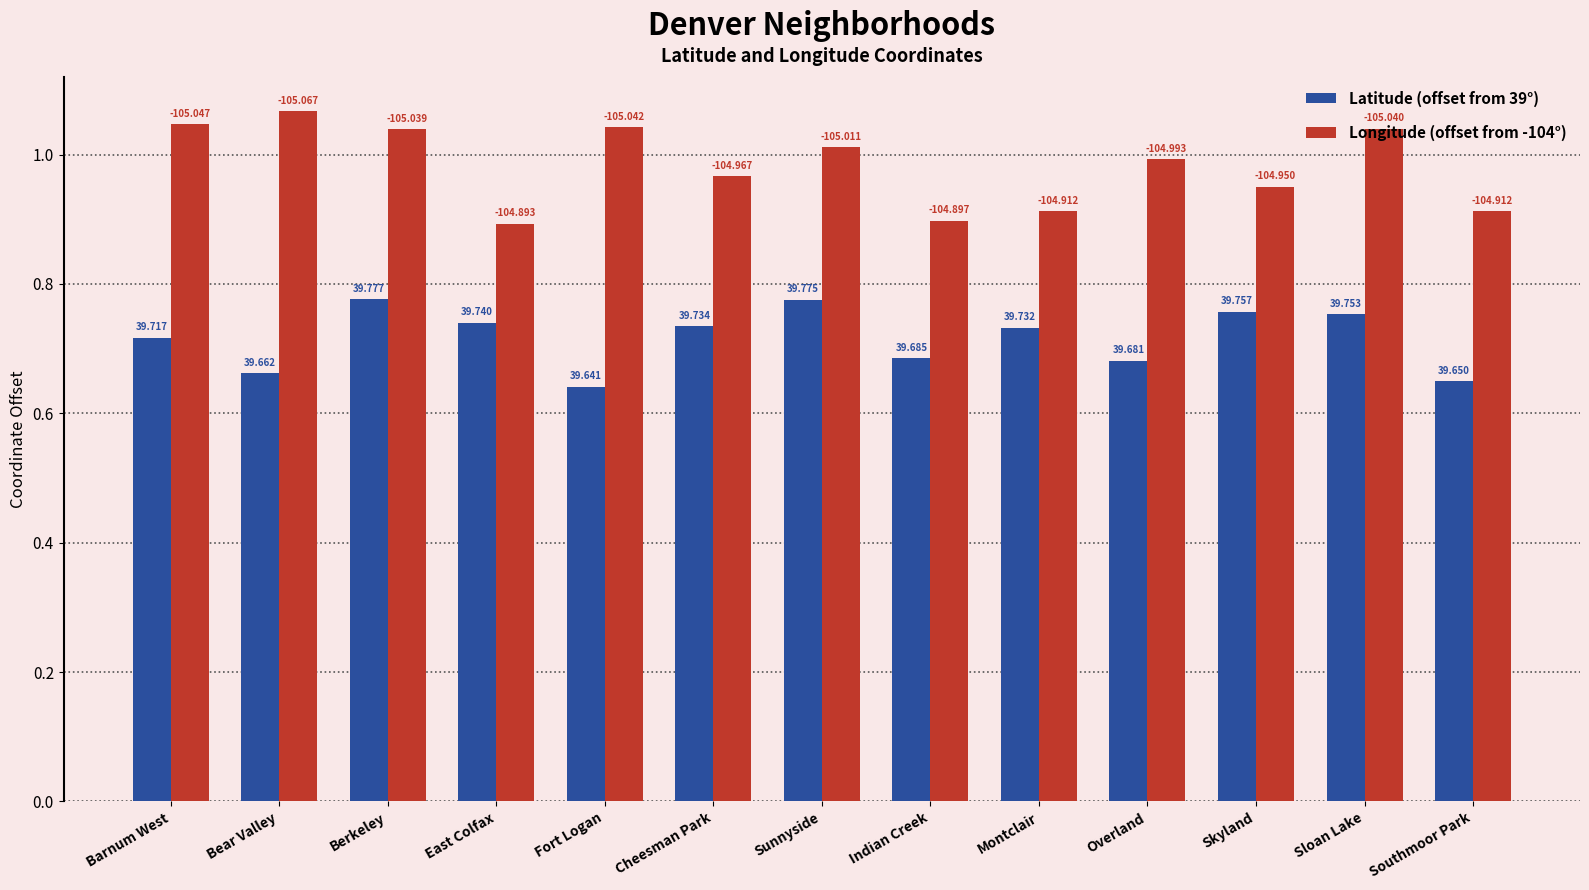

Are the bars horizontal?

No